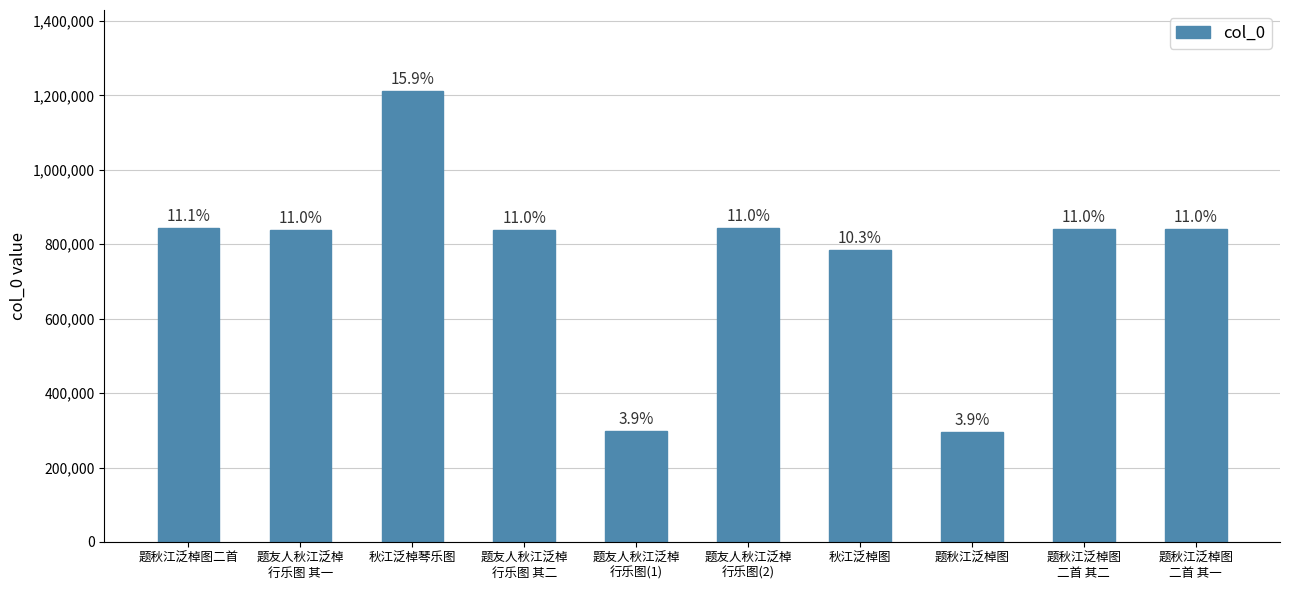

At which category does the chart reach its minimum across all series?

题秋江泛棹图